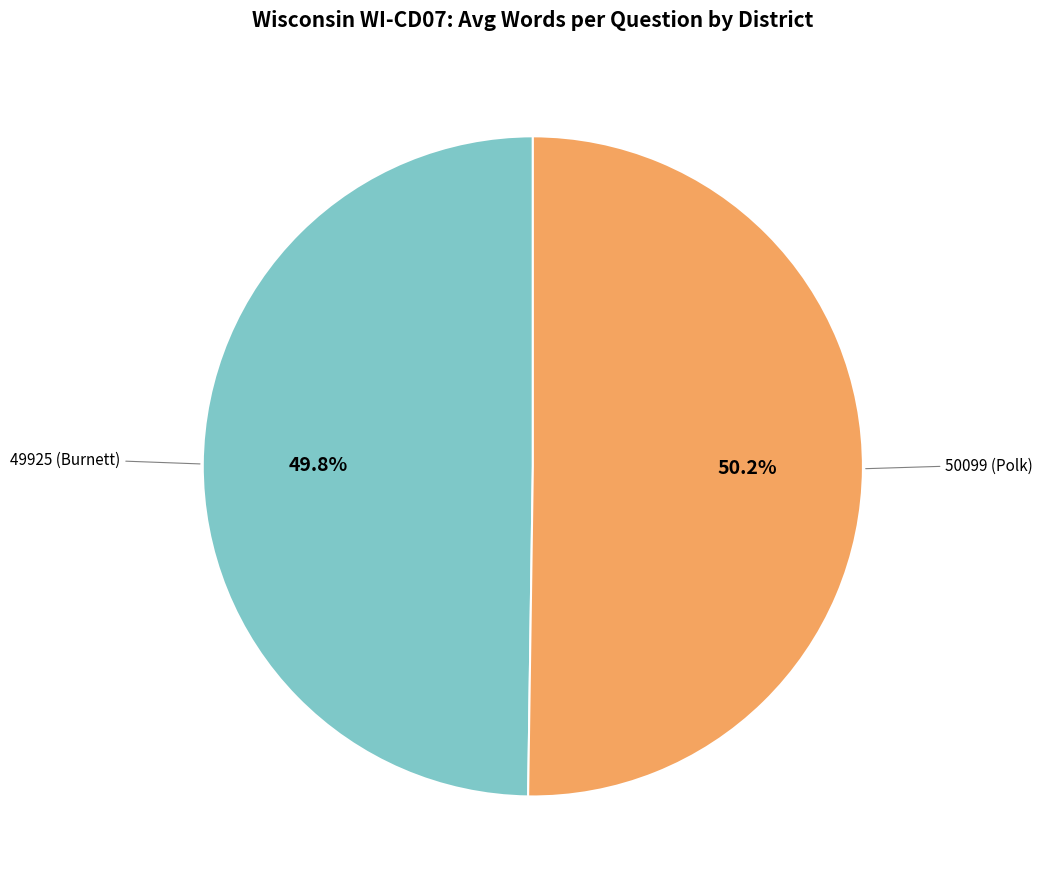

How many slices are in this pie chart?

2